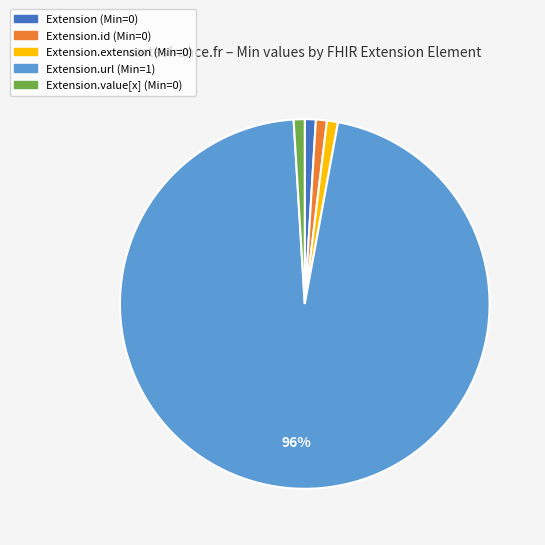

To the nearest percent, what is the average slice percentage?

20%